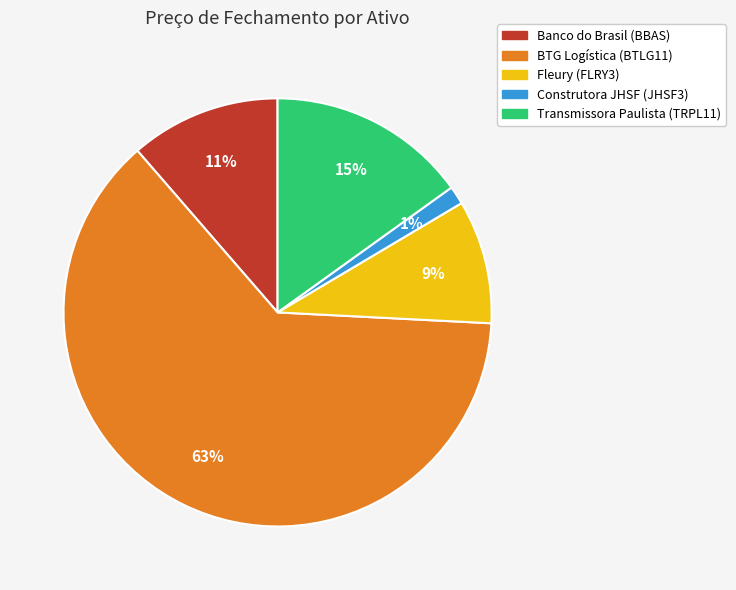

Is it true that BTG Logística (BTLG11) is 63% of the pie?

True